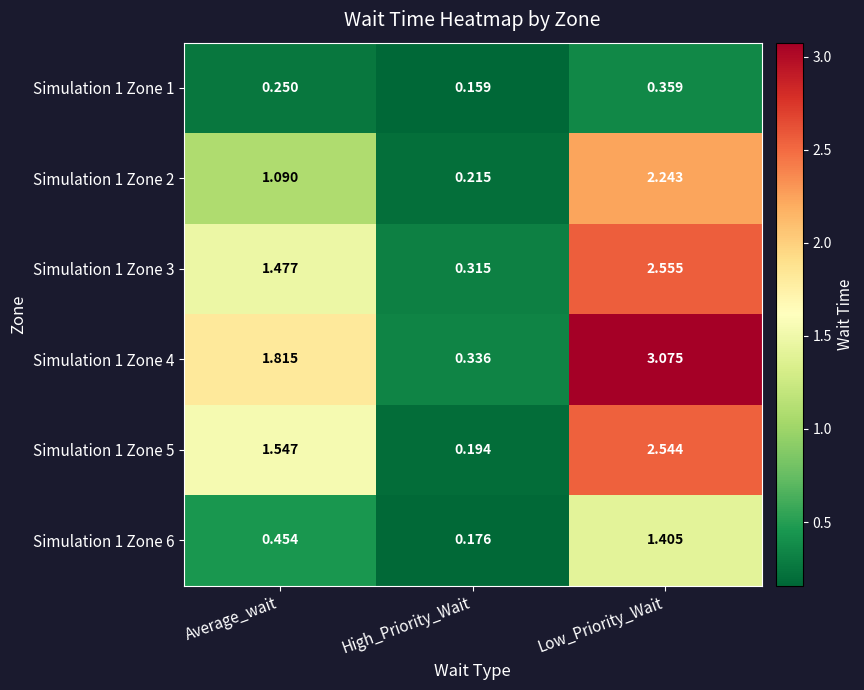

List the series in order of their peak value, lowest first.

Simulation 1 Zone 1, Simulation 1 Zone 6, Simulation 1 Zone 2, Simulation 1 Zone 5, Simulation 1 Zone 3, Simulation 1 Zone 4